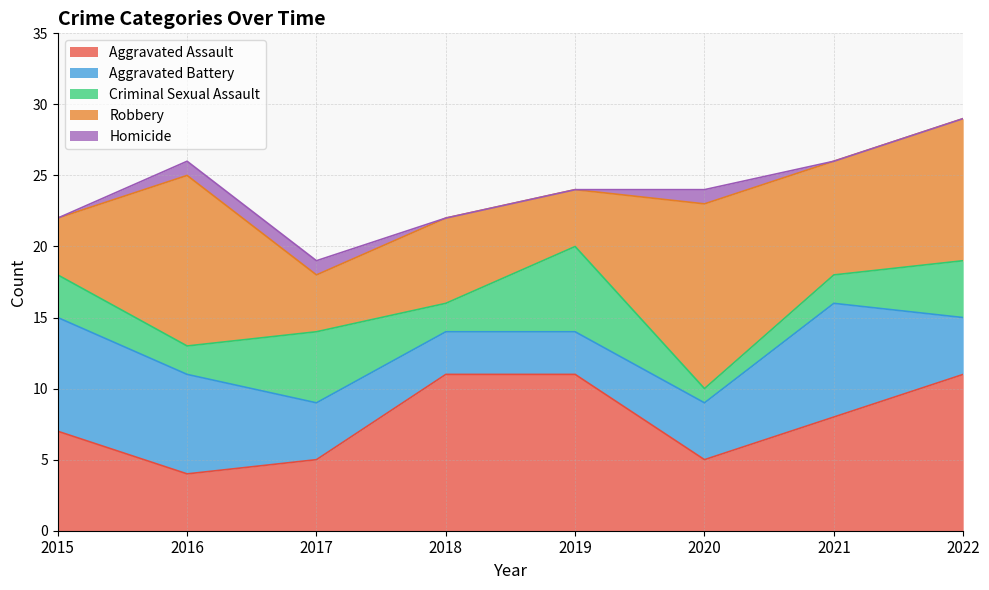

How many data points in Aggravated Battery are less than 4?

2